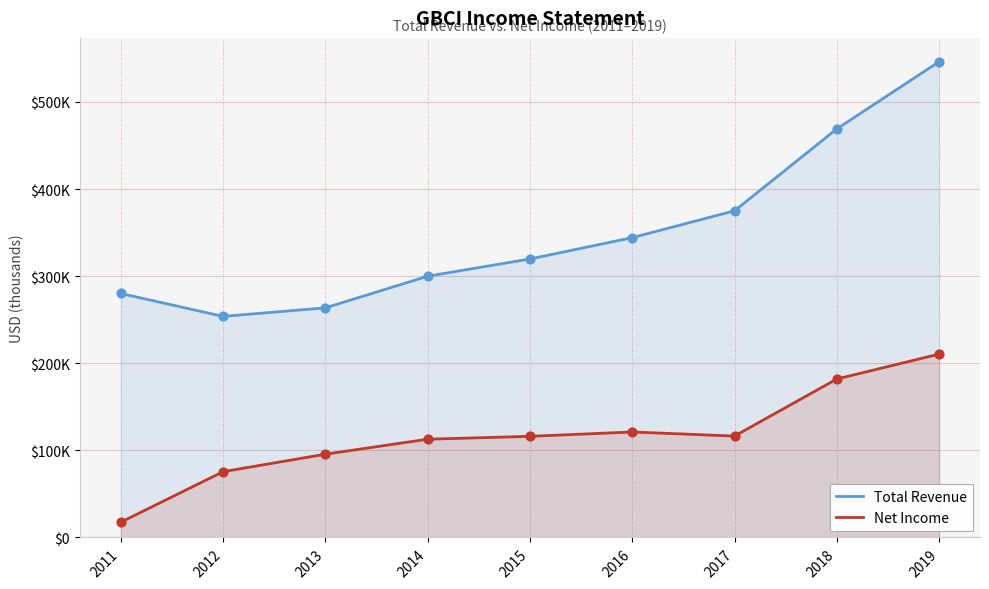

Which series has the largest total across all categories?

Total Revenue